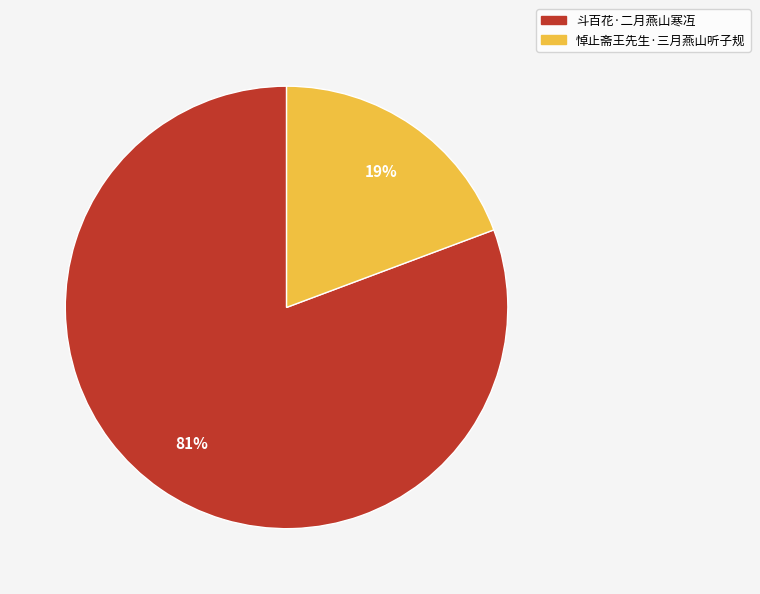

Which has a higher value, 悼止斋王先生·三月燕山听子规 or 斗百花·二月燕山寒冱?

斗百花·二月燕山寒冱